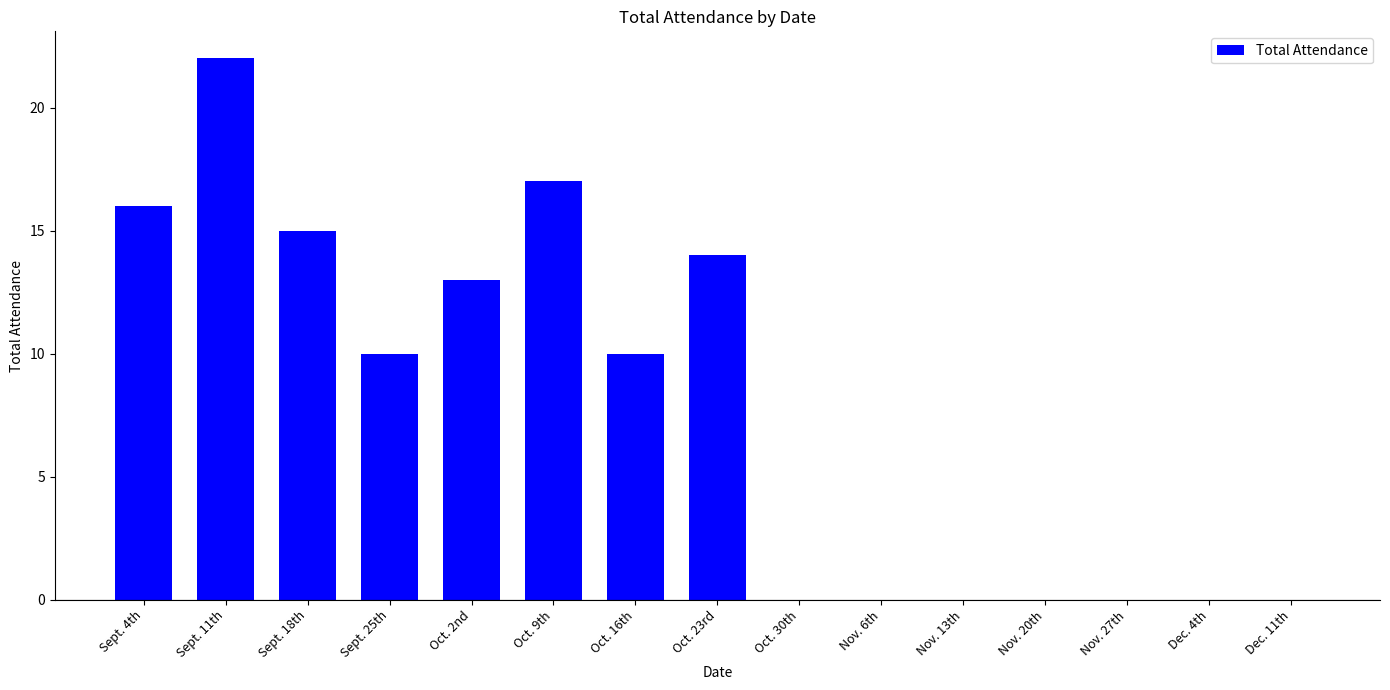

Between Dec. 4th and Oct. 16th, which is larger?

Oct. 16th